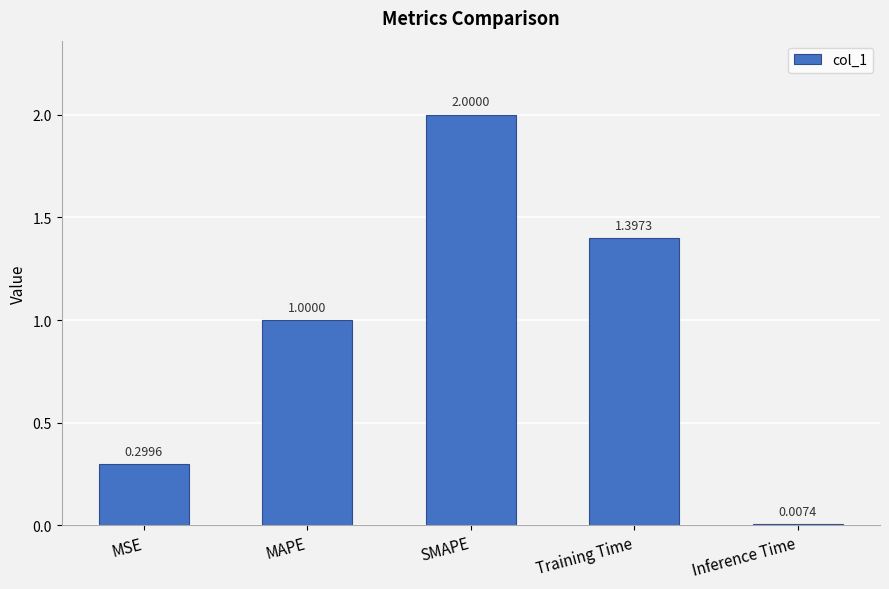

True or false: the data shows 1.4 at Training Time.

True